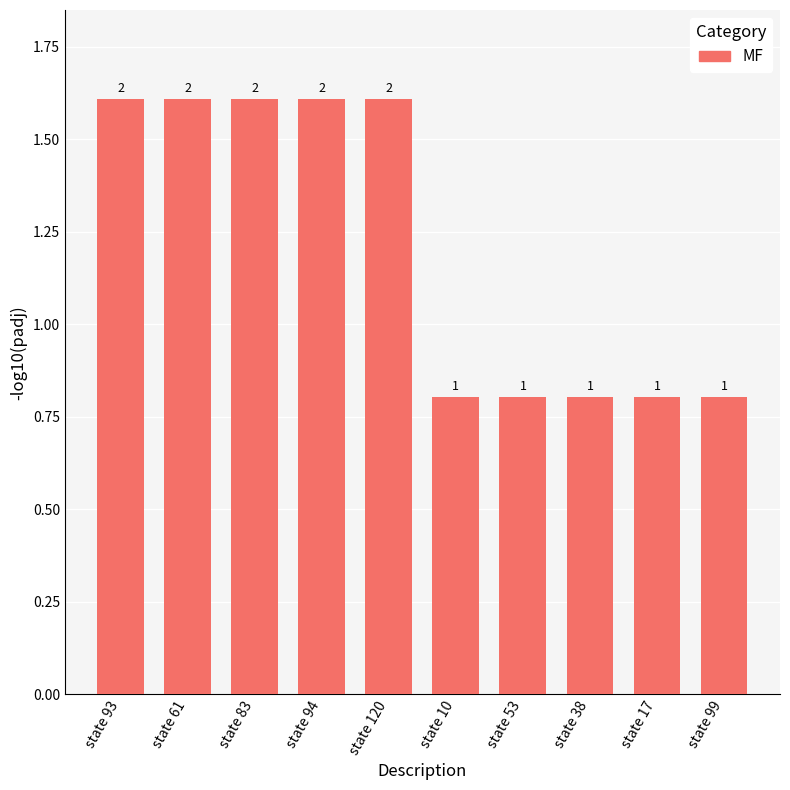

How many bars are there in total?

10